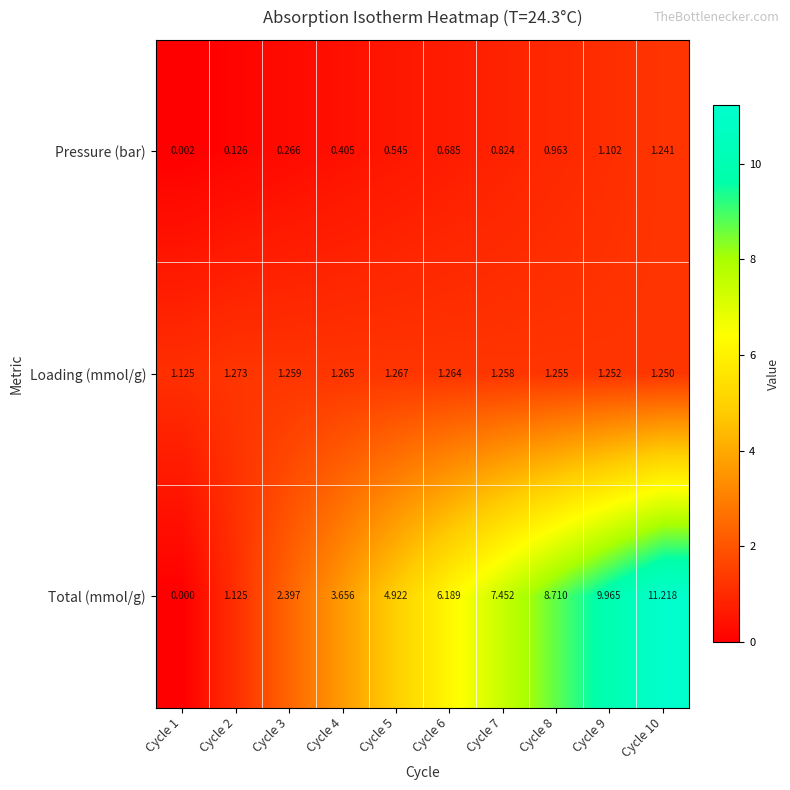

Rank the series by their maximum value, from lowest to highest.

Pressure (bar), Loading (mmol/g), Total (mmol/g)